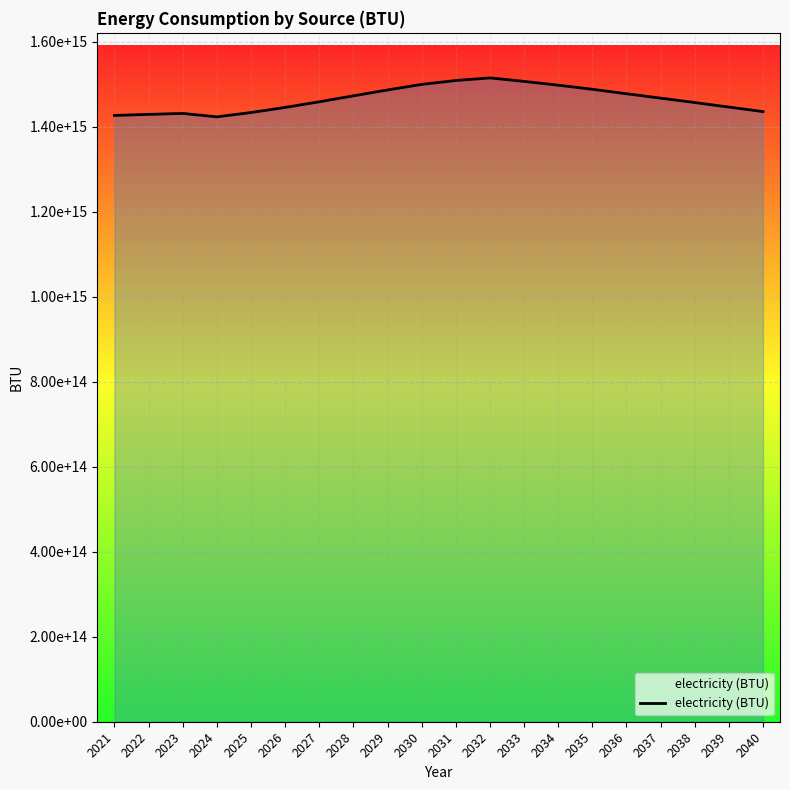

Does the chart display data point markers on the line(s)?

No